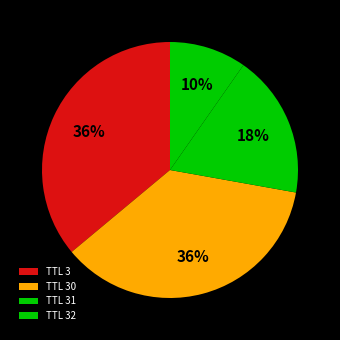

Which category has the smallest portion of the pie?

TTL 32